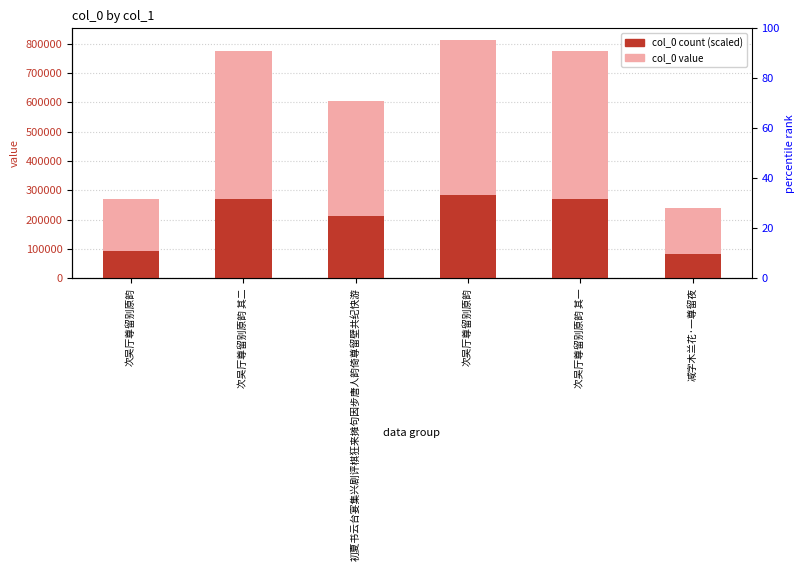

Where is col_0 value nearest to the value 525686?

初夏书云台宴集兴剧评棋狂来摊句因步唐人韵倚尊留壁共纪快游